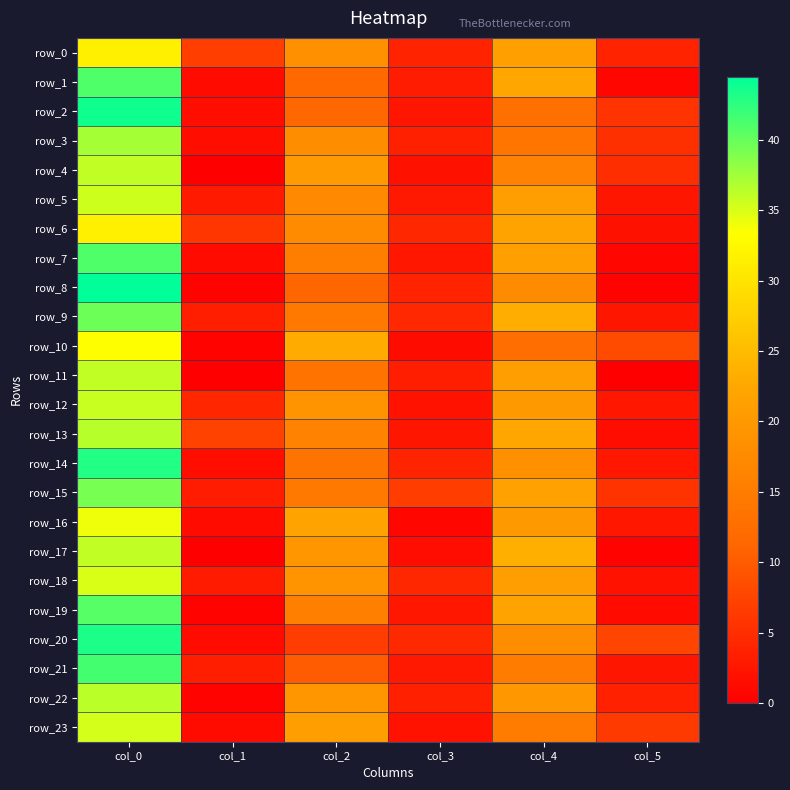

At how many categories does at least one series exceed 35?

1